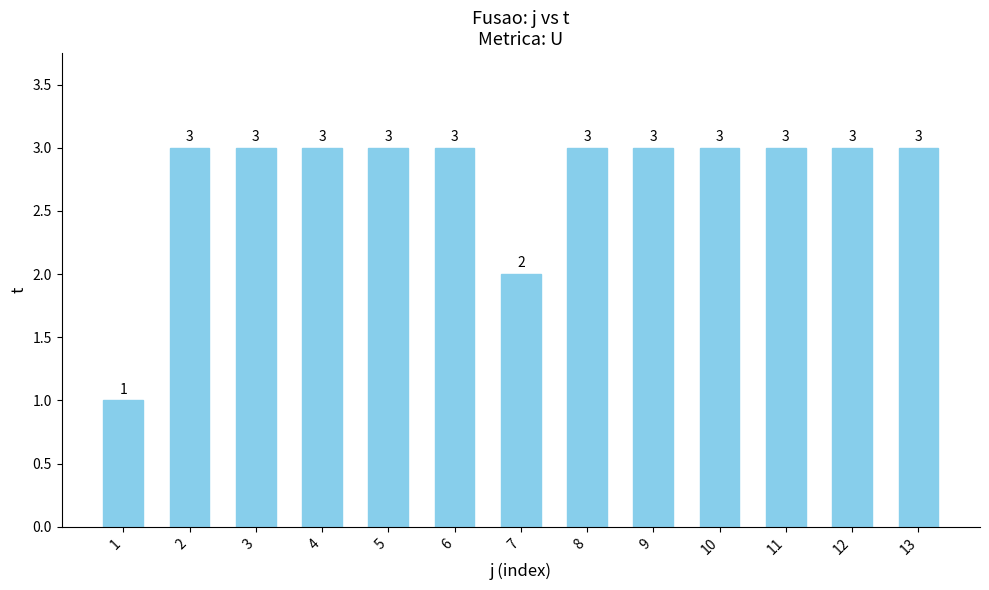

What is the sum of all values?

36